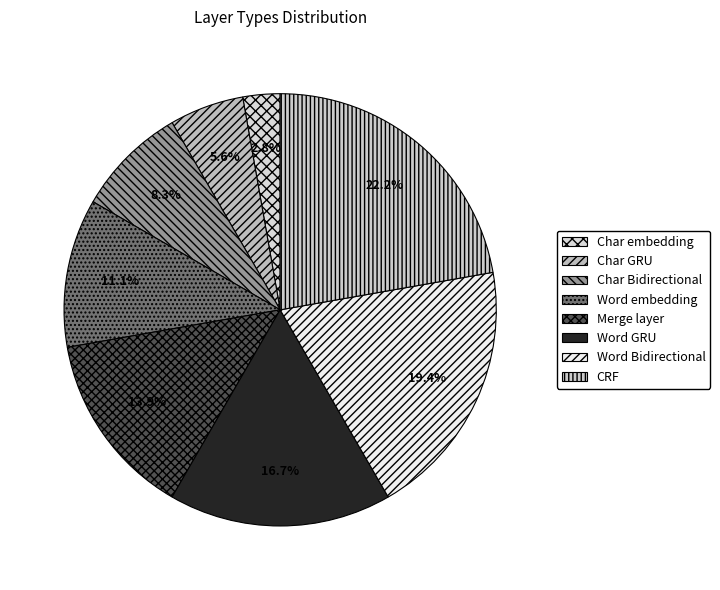

To the nearest percent, what percentage of the pie is Char embedding?

3%